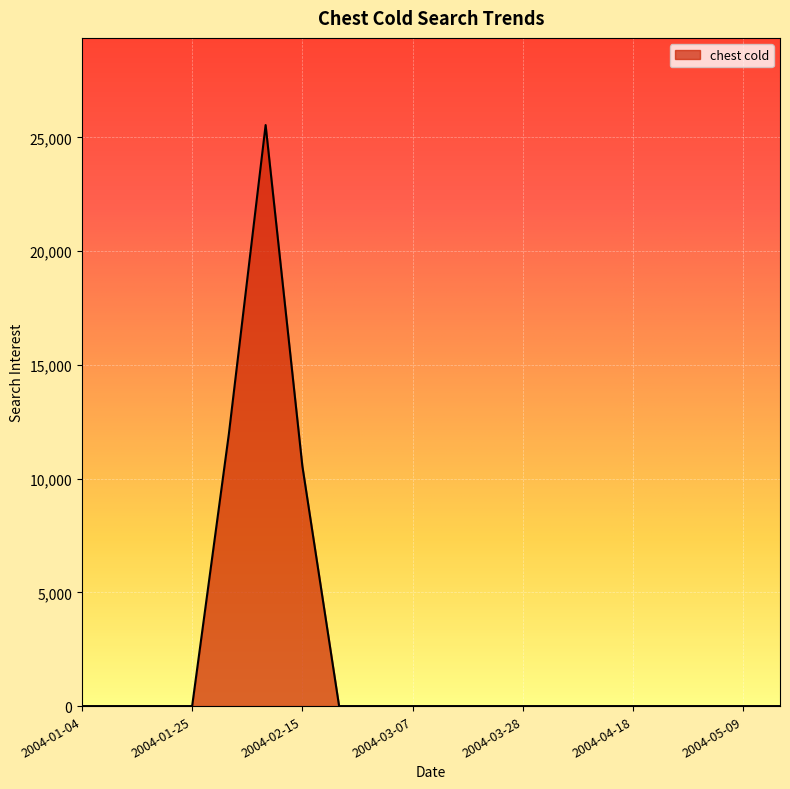

What is the greatest value displayed?

25543.8